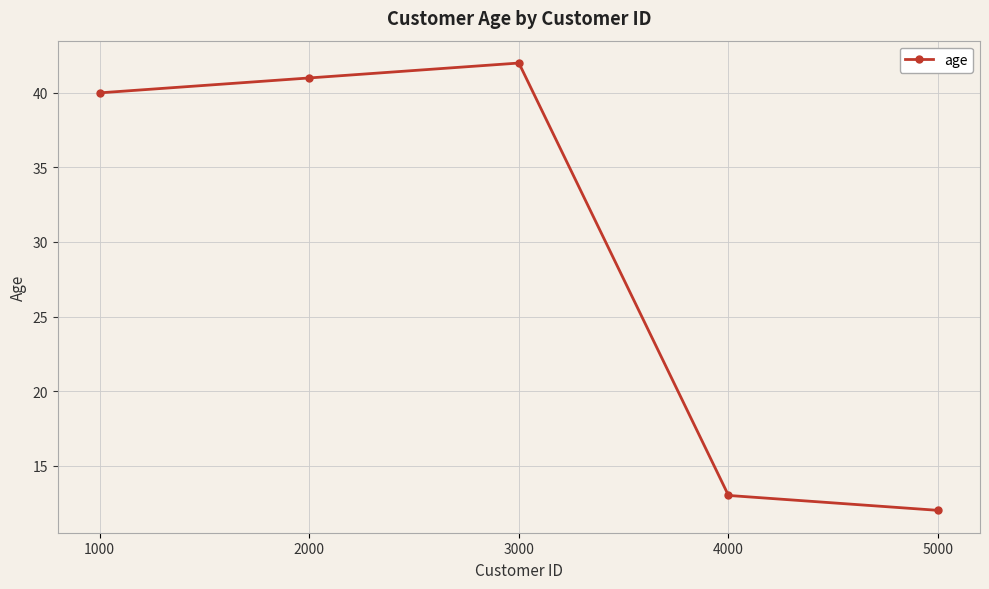

Read the value at 1000, to the nearest 10.

40